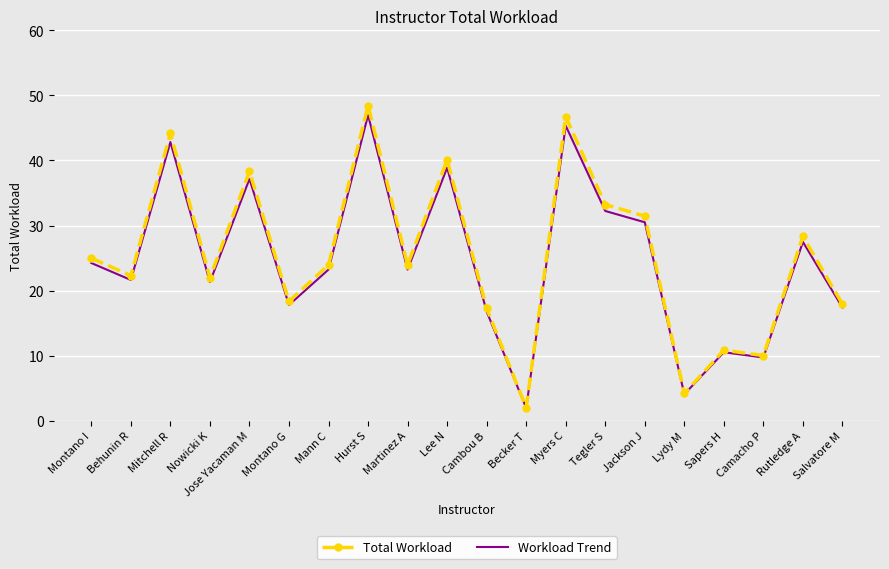

At which label is Workload Trend closest to 24?

Montano I